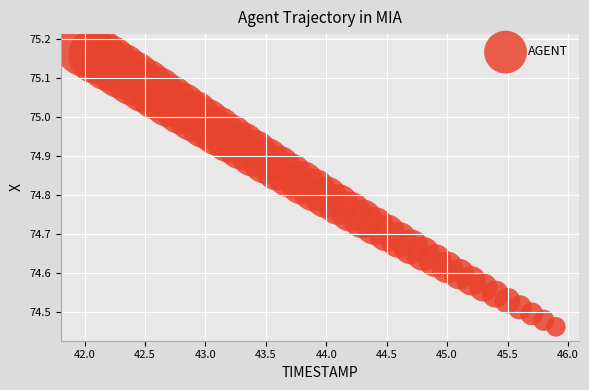

What is the range of Y values (max minus min)?

0.7